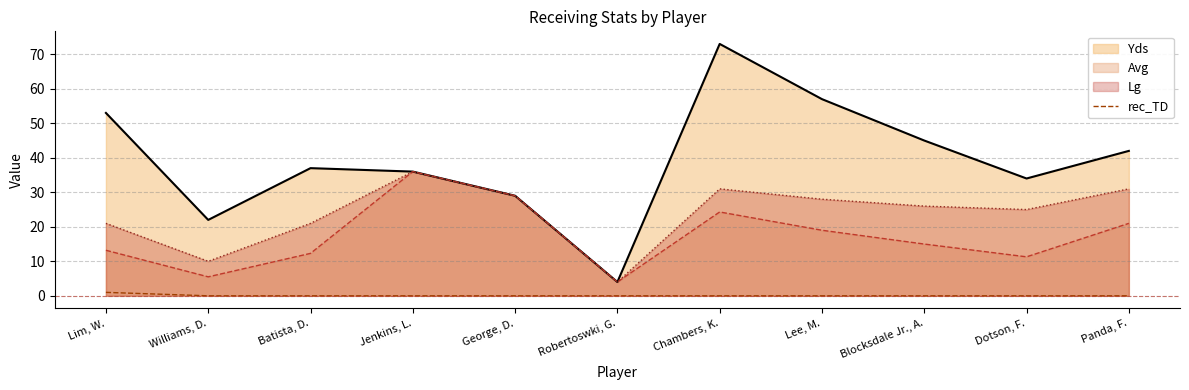

Which category has the lowest value across all series?

Williams, D.